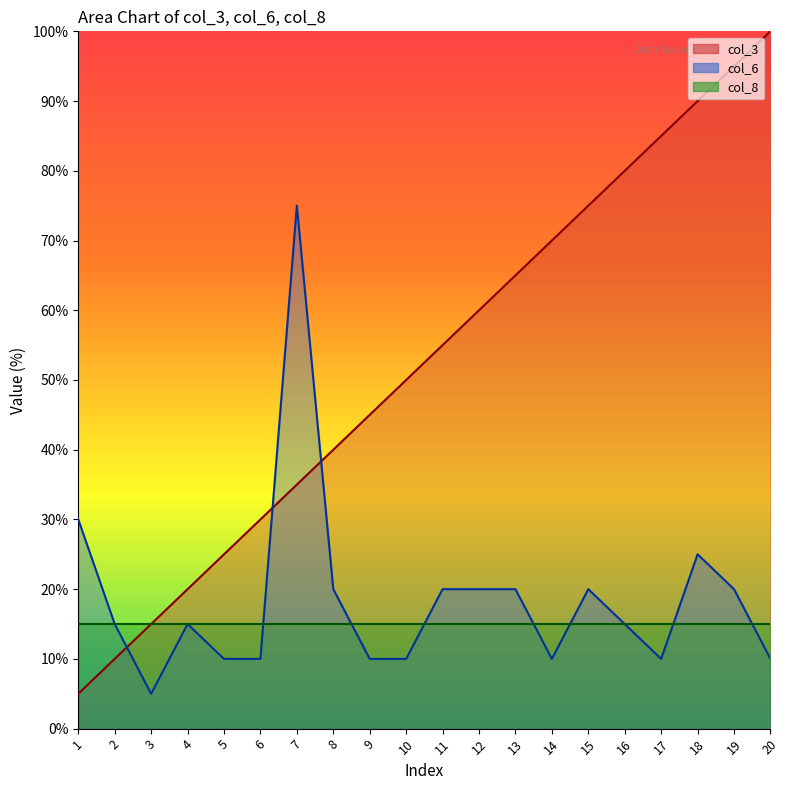

What is the difference between the maximum and minimum values in the col_3 series?

95.0